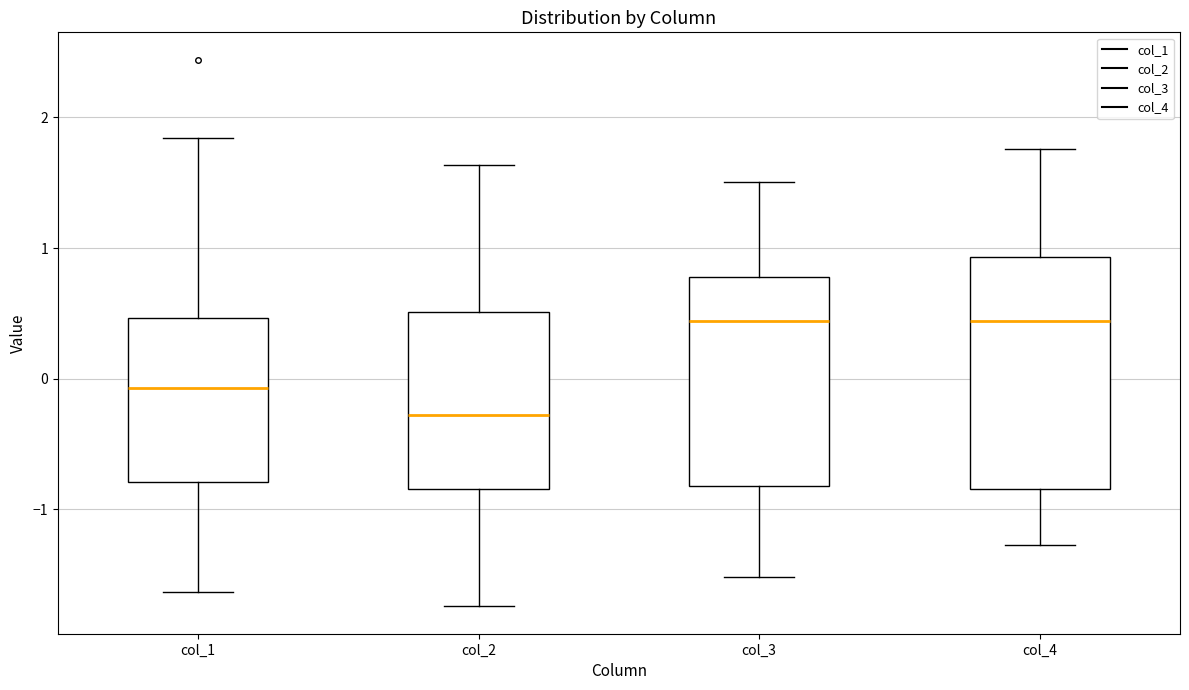

Reading left to right, transcribe this box plot: for each box, give where its median line is, the range the box spans, and where its two whiskers end, as read against the y-axis. The values are not printed on the chart, so give them approximately, as read against the axis.

col_1: median -0.1, box -0.8 to 0.5, whiskers -1.6 to 1.8
col_2: median -0.3, box -0.8 to 0.5, whiskers -1.7 to 1.6
col_3: median 0.4, box -0.8 to 0.8, whiskers -1.5 to 1.5
col_4: median 0.4, box -0.8 to 0.9, whiskers -1.3 to 1.8